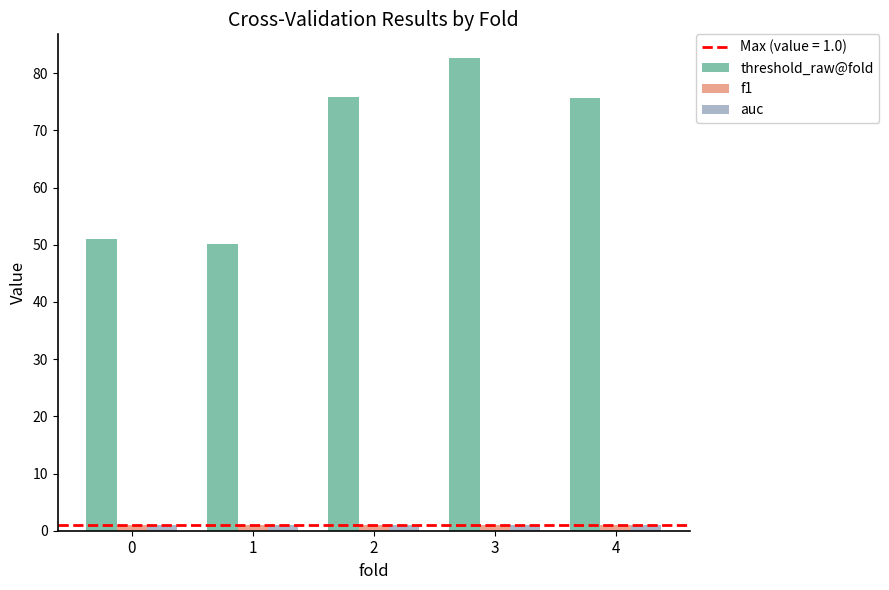

What is the total value across all series at 2?

77.8